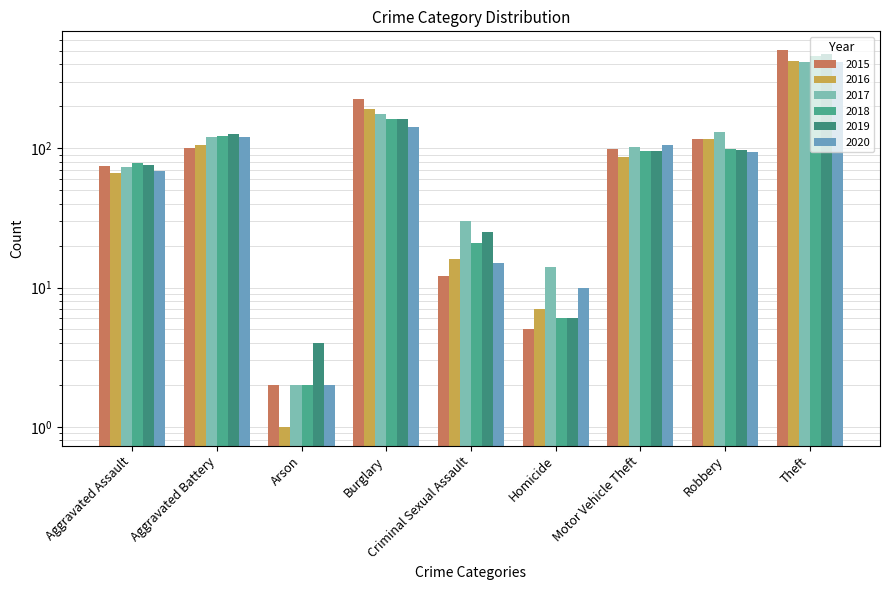

What is the difference between the second highest and minimum values in the 2016 series?

191